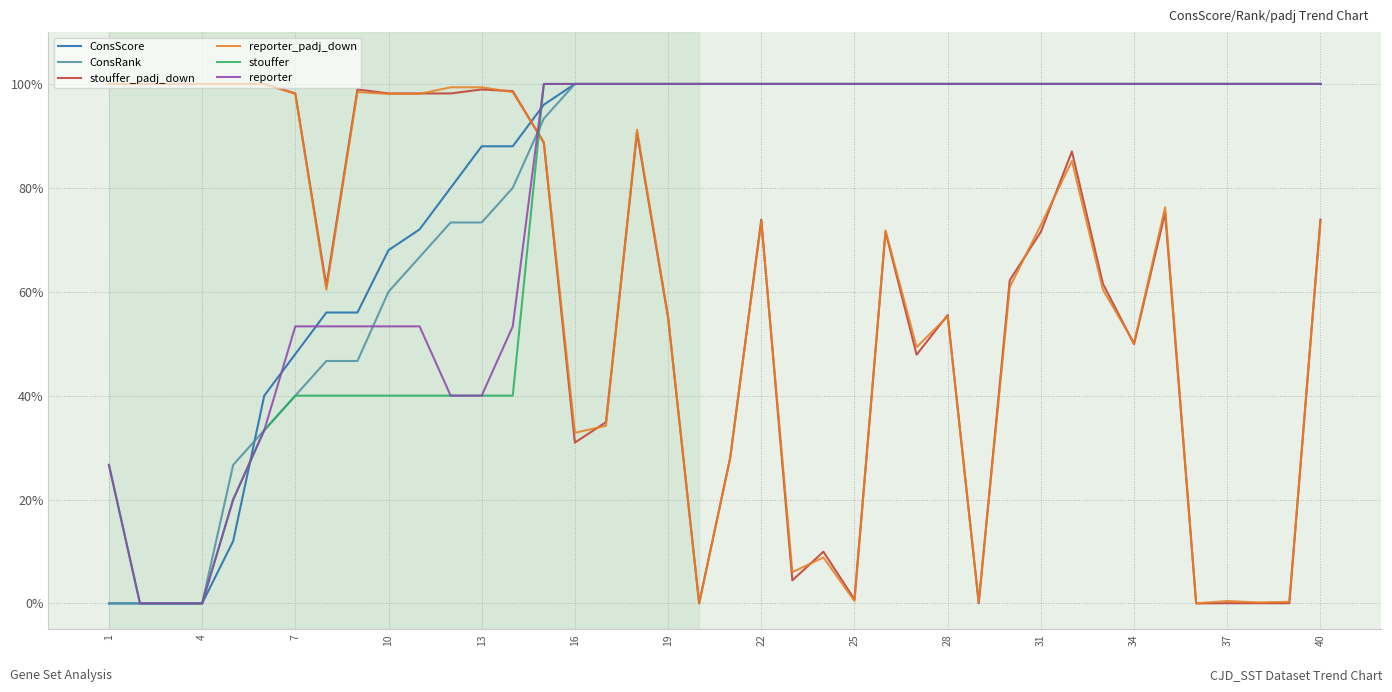

True or false: stouffer and stouffer_padj_down intersect in this chart.

True